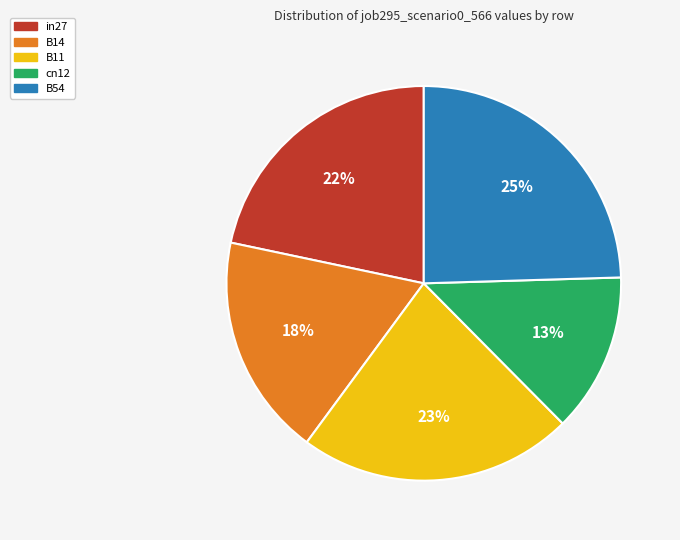

Which category has the biggest portion of the pie?

B54